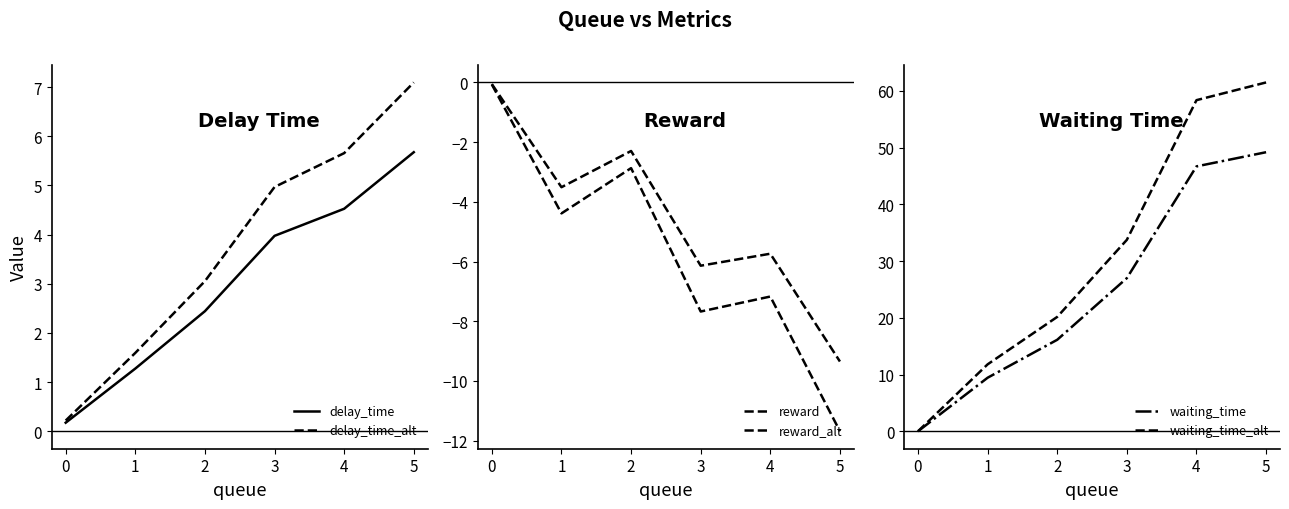

The value of waiting_time_alt at 5 is 61.5. True or false?

True